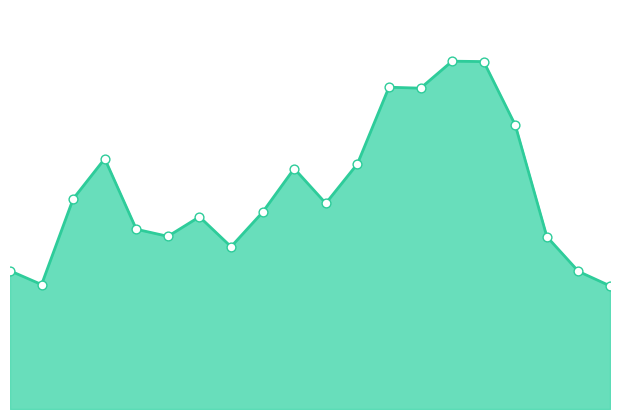

Does the chart have visible grid lines?

No